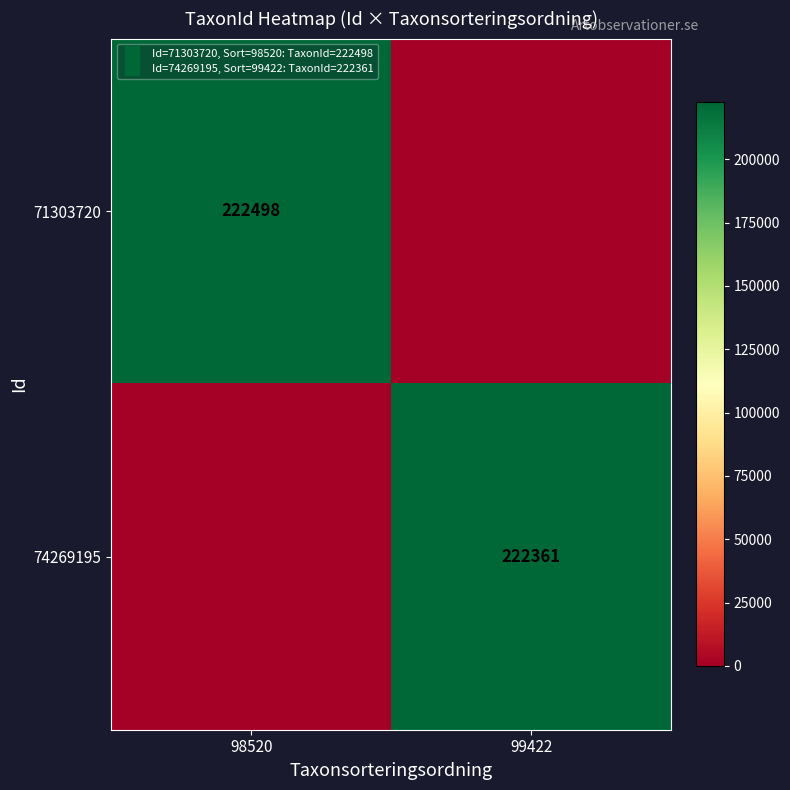

Which series has the largest total across all categories?

71303720